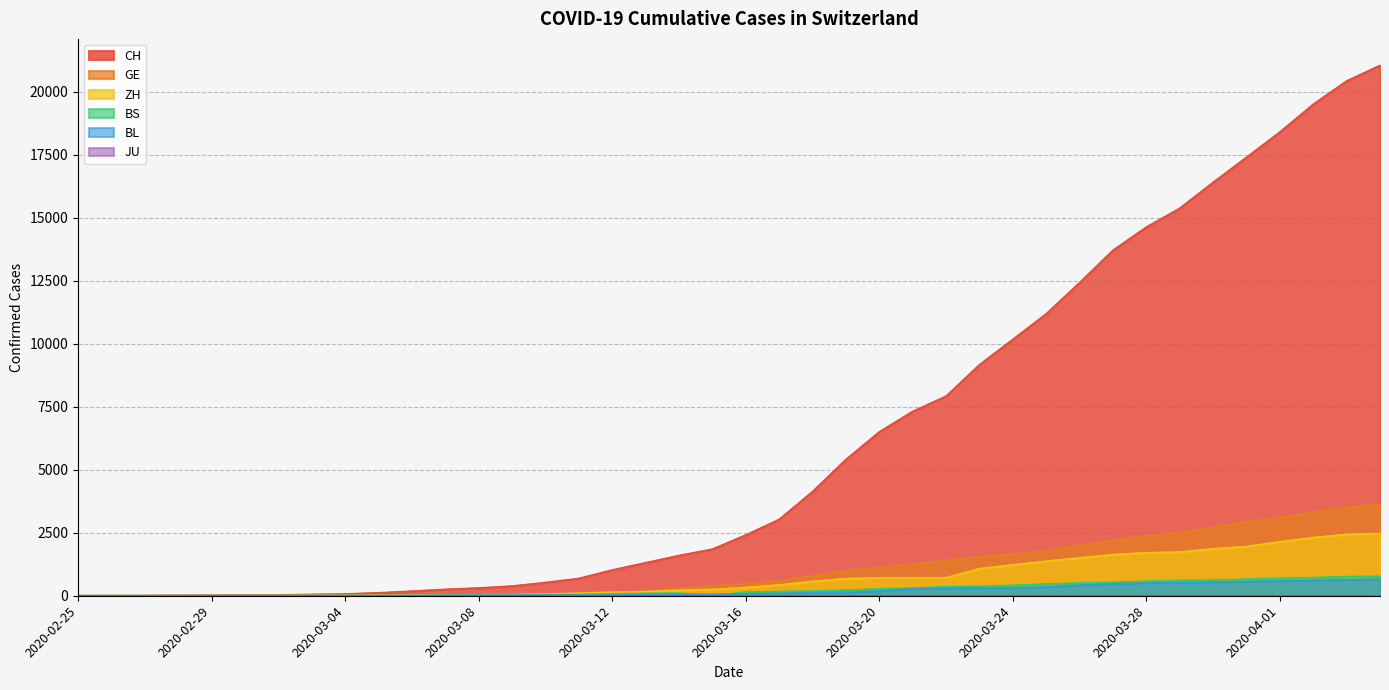

What is the sum of all BS values?

9789